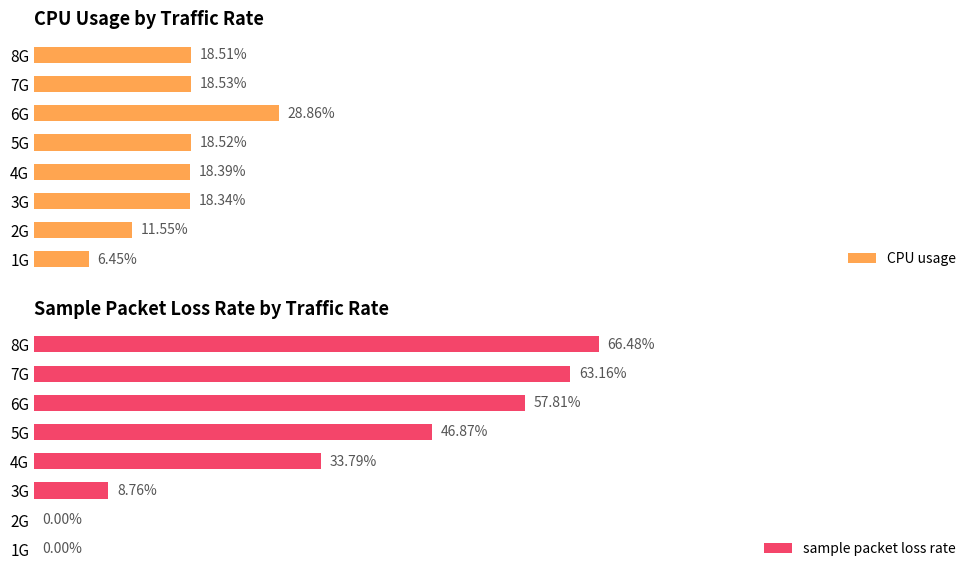

Which series has the largest total across all categories?

sample packet loss rate